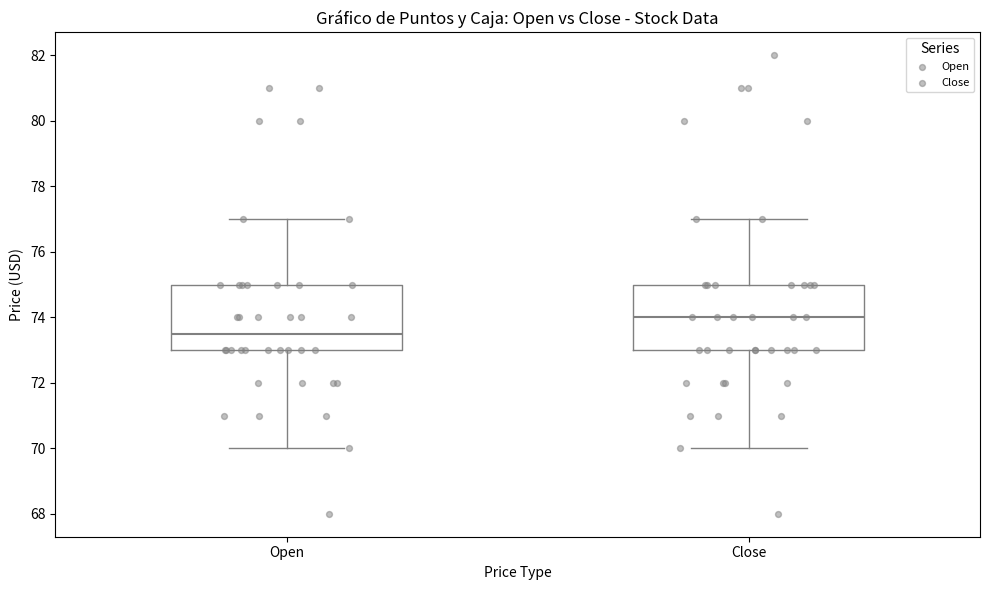

Which box's median line is the highest?

Close